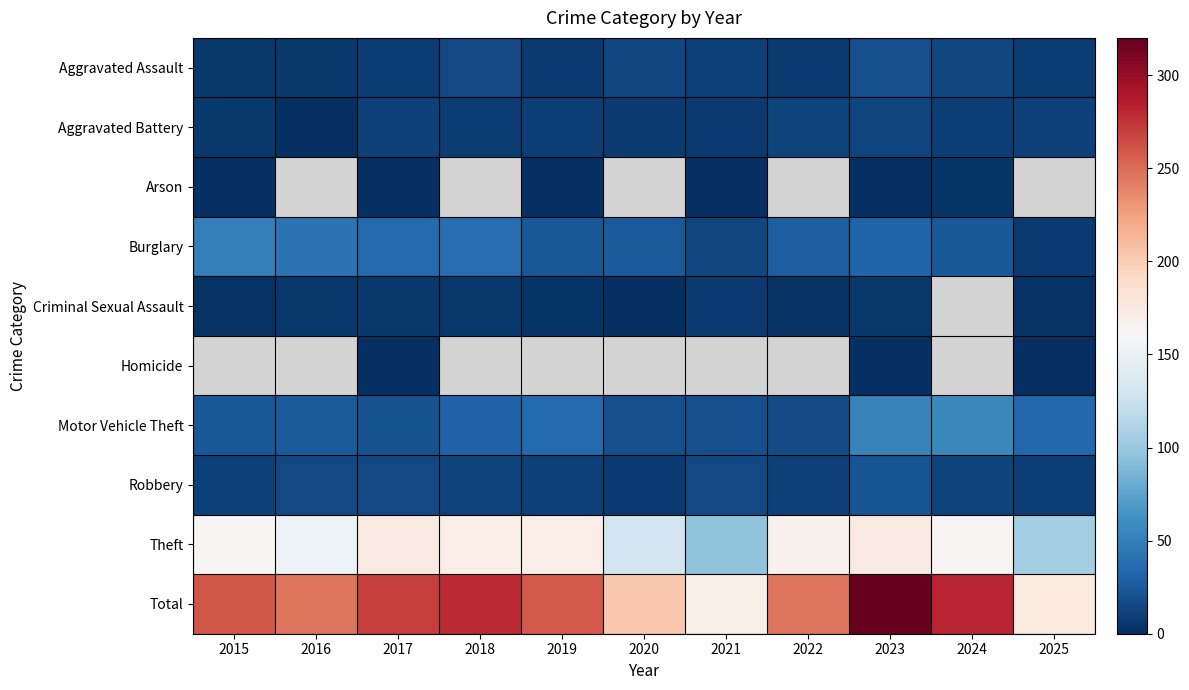

Which series has the largest range (max minus min)?

Total